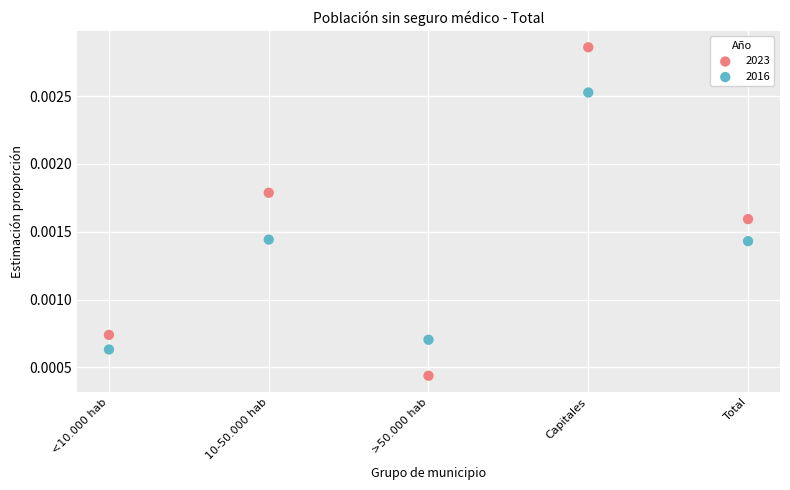

Which series reaches the maximum Y coordinate?

2023